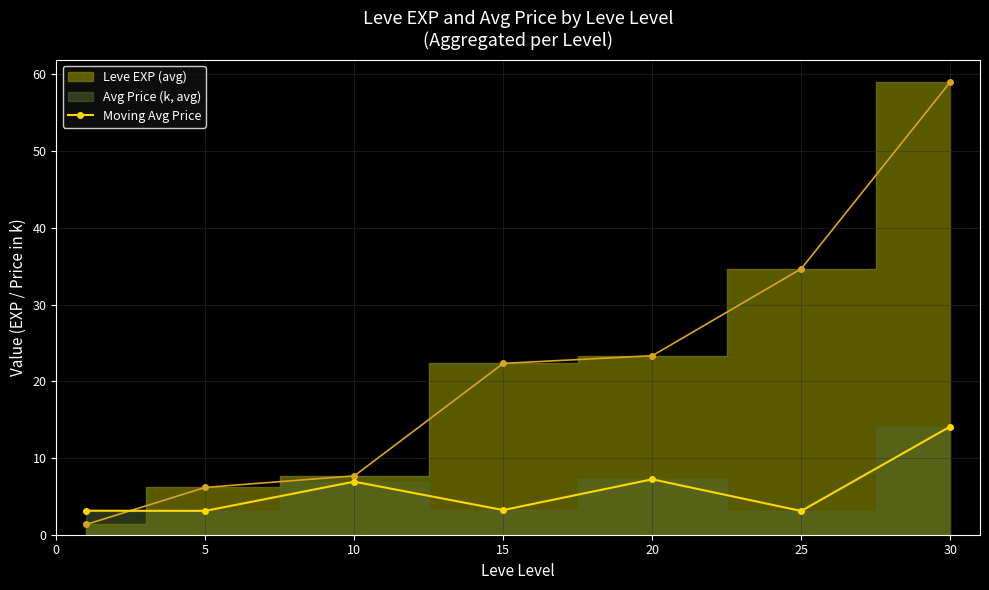

How many lines are shown in the chart?

1